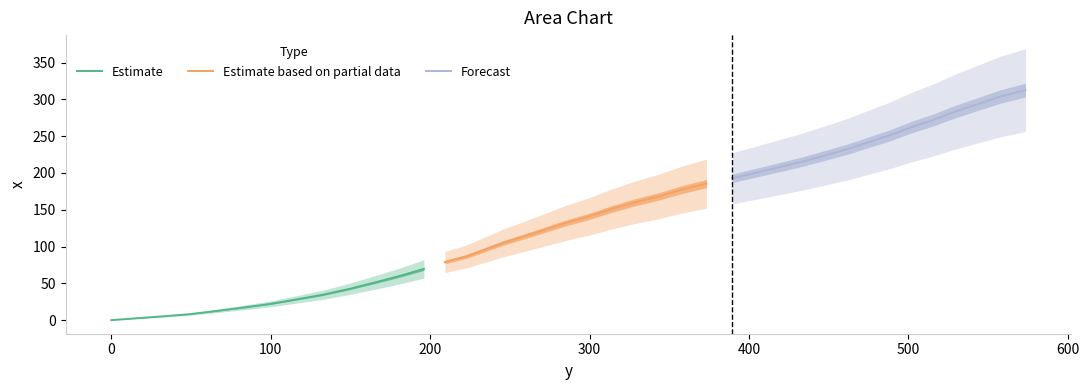

What is the ratio of the value at 404.3 to the value at 49.1?

24.7